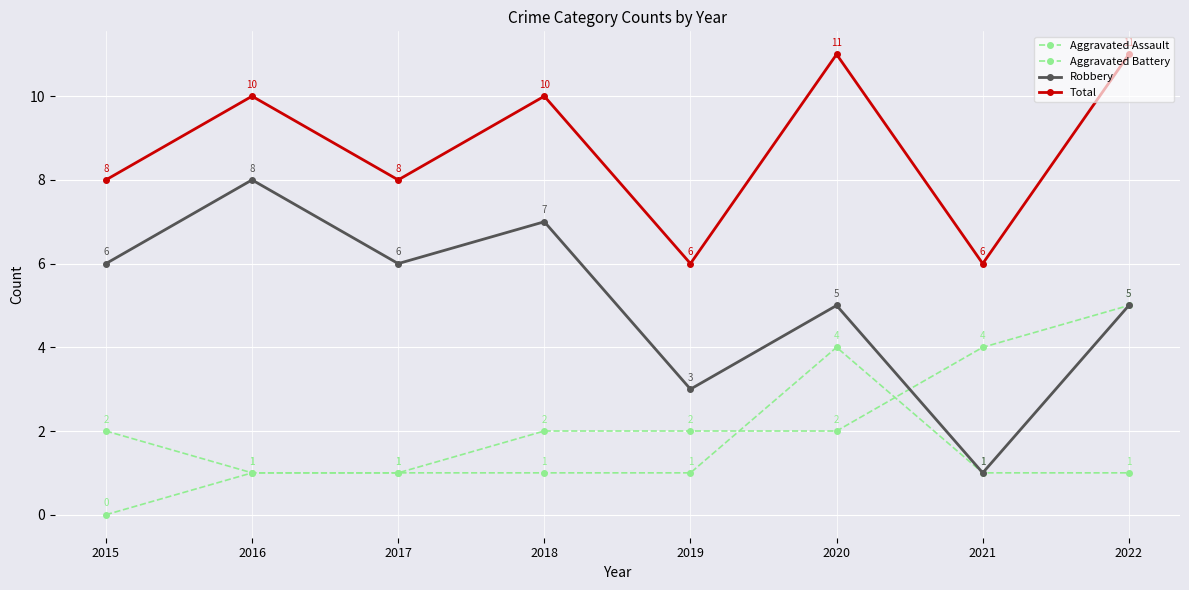

How many Total values are between 8 and 11?

6